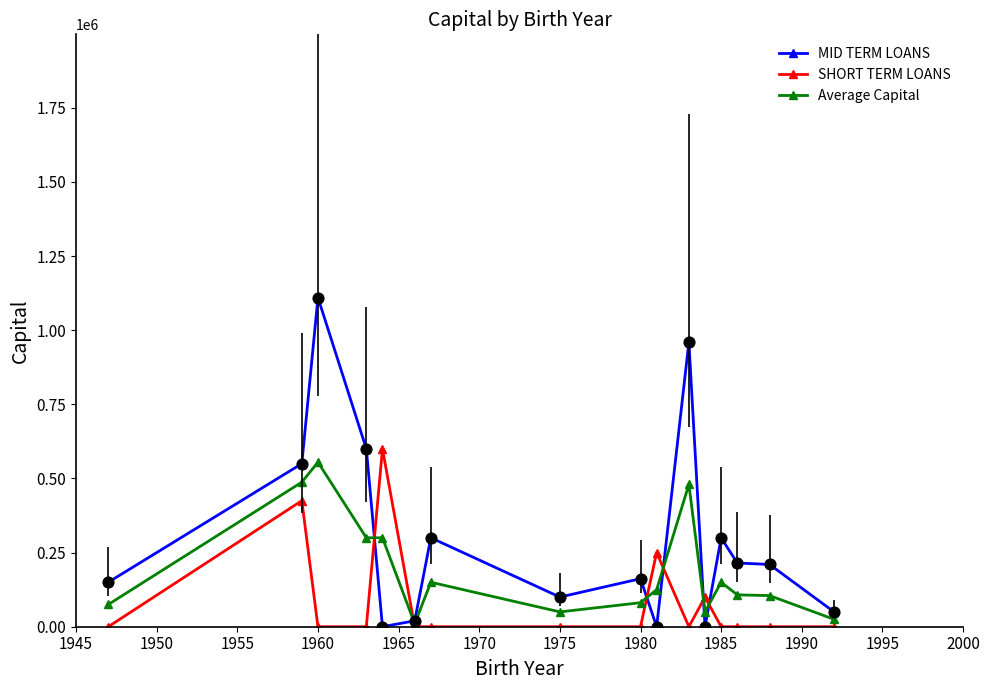

Which series has the largest total across all categories?

MID TERM LOANS